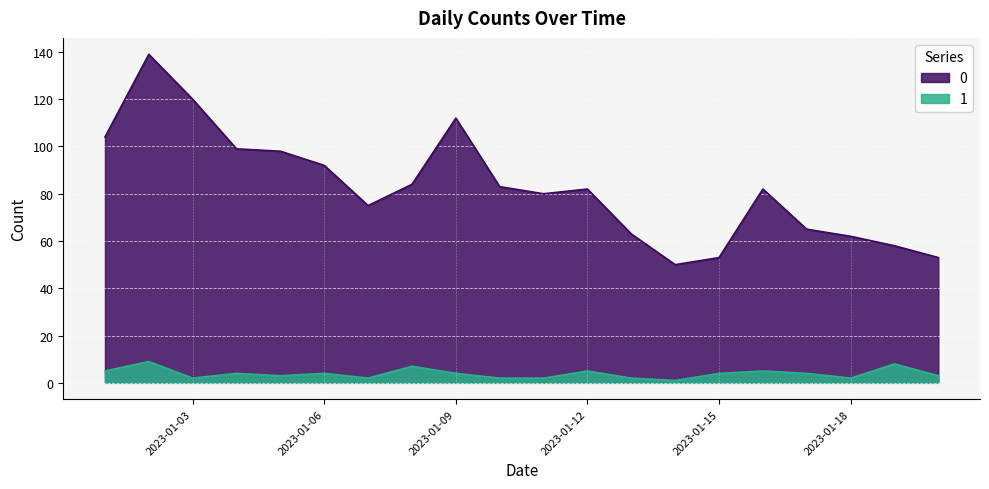

Which has a higher value, 2023-01-13 or 2023-01-18?

2023-01-13